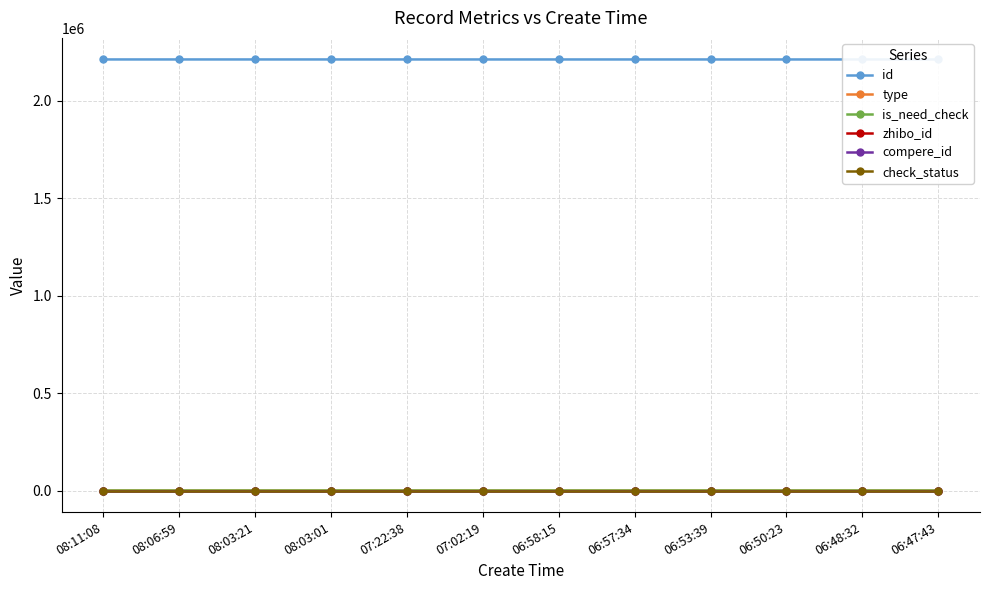

Is it true that check_status equals 1 at 06:48:32?

True